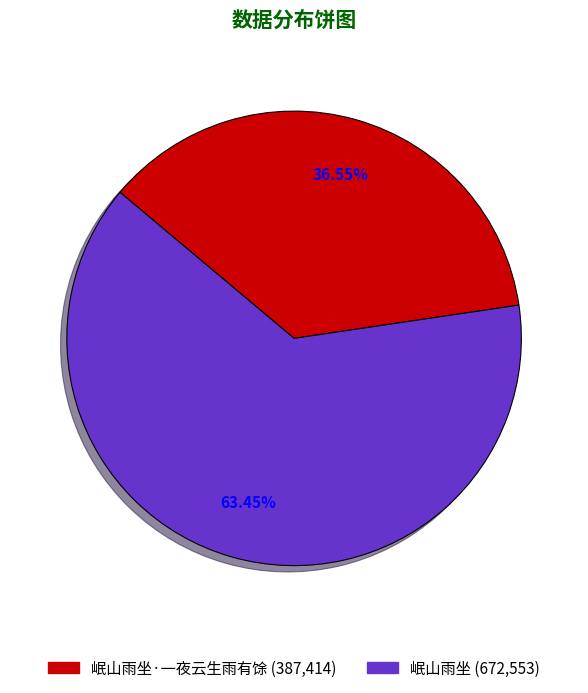

Does any single category account for the majority?

Yes